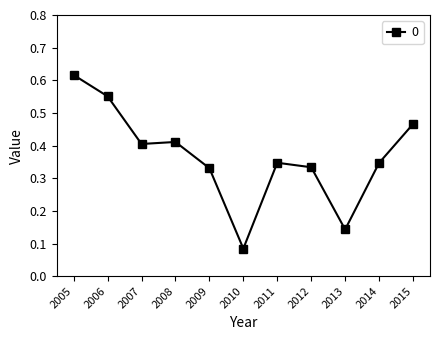

The value at 2011 is 0.6. True or false?

False